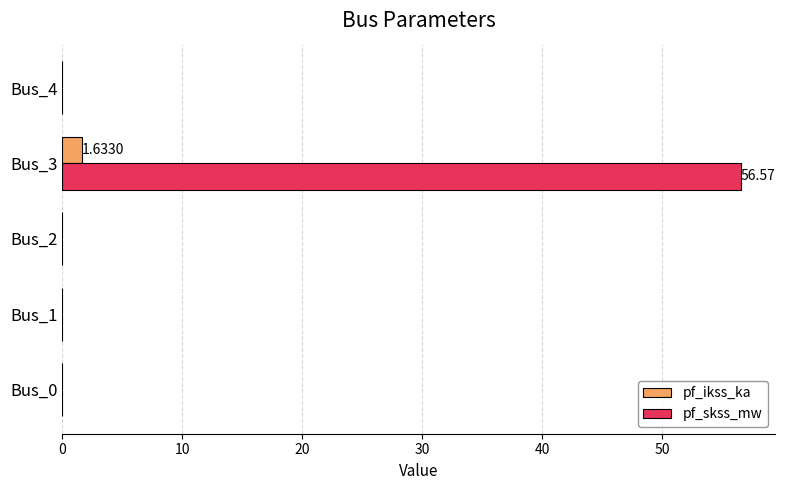

Is the value of pf_ikss_ka at Bus_3 greater than the value of pf_skss_mw at Bus_0?

Yes